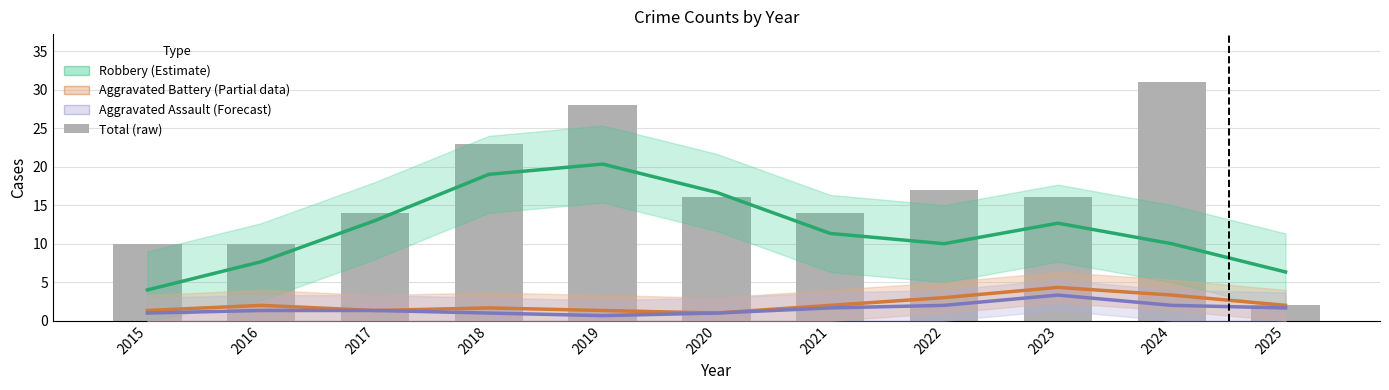

How many data points in Robbery (Estimate) are above 11?

6